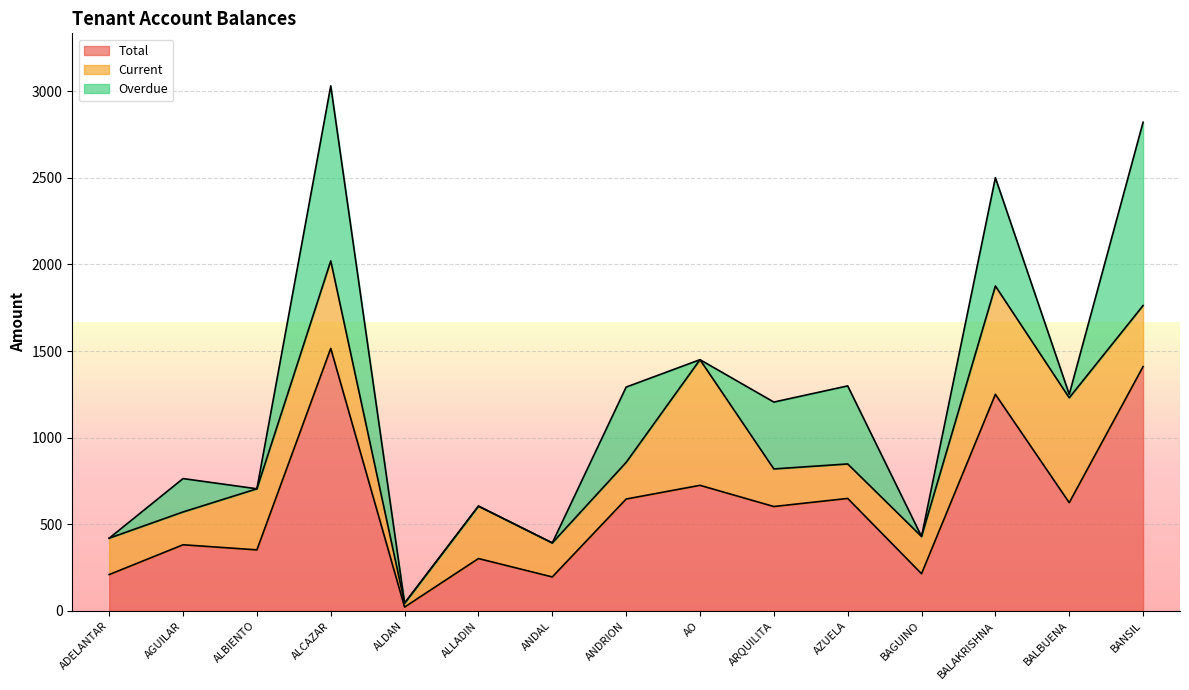

Where is the first local maximum for Overdue?

AGUILAR